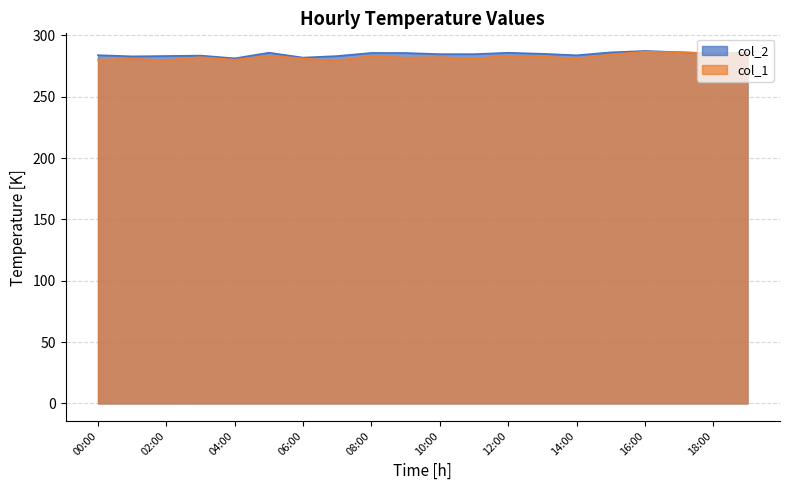

True or false: col_2 has more than 2 interior local peaks.

True